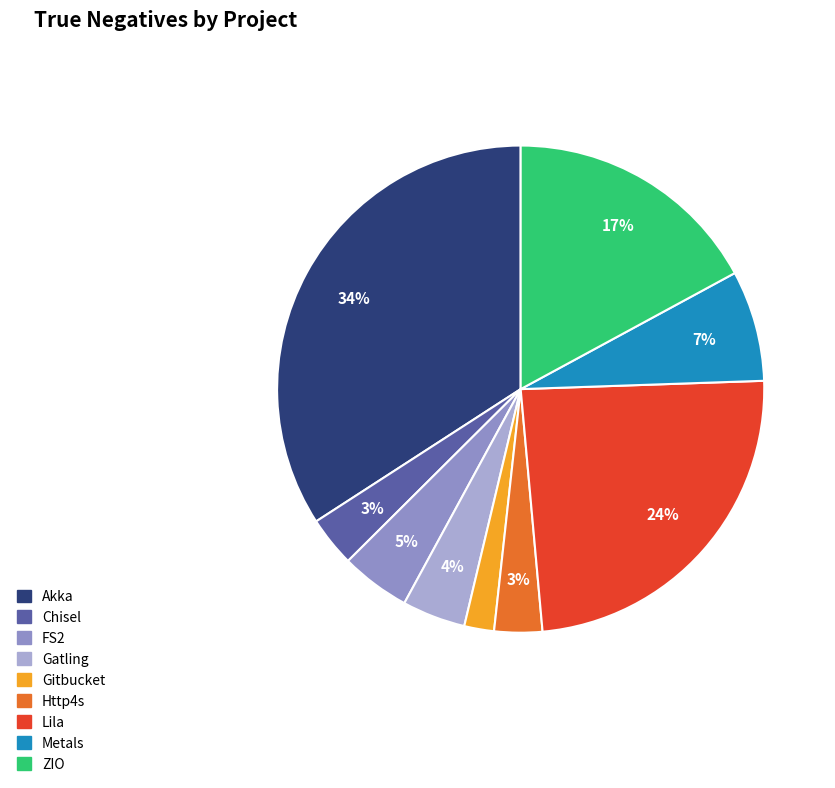

Does Metals account for over 50% of the chart?

No